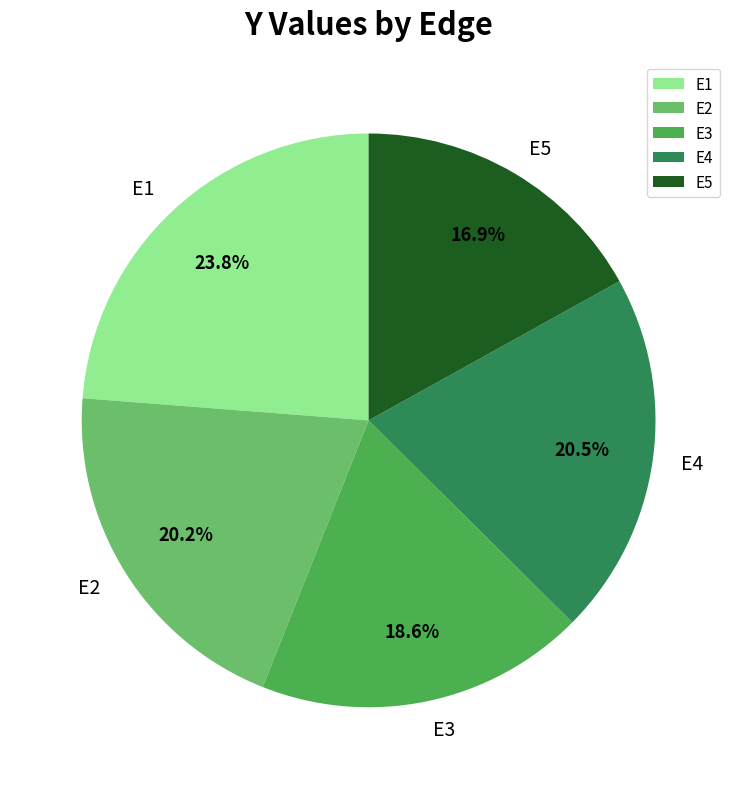

To the nearest percent, what portion does E1 represent?

24%